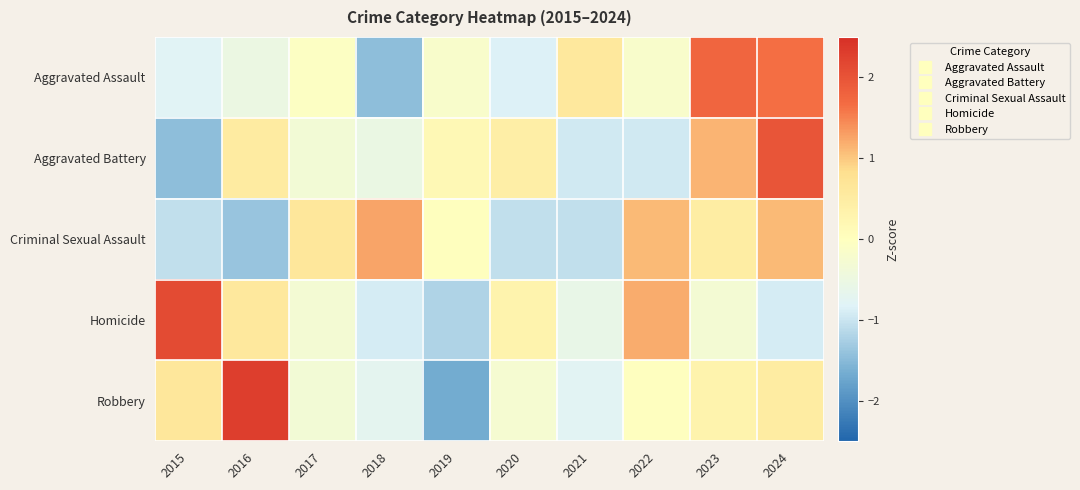

Reading right to left, extract all data points from this chart.

Aggravated Assault: 2024=1.7	2023=1.8	2022=-0.2	2021=0.6	2020=-0.8	2019=-0.2	2018=-1.5	2017=-0.1	2016=-0.5	2015=-0.8
Aggravated Battery: 2024=2.0	2023=1.1	2022=-1.0	2021=-1.0	2020=0.4	2019=0.2	2018=-0.5	2017=-0.3	2016=0.5	2015=-1.4
Criminal Sexual Assault: 2024=1.1	2023=0.5	2022=1.1	2021=-1.1	2020=-1.1	2019=0.0	2018=1.3	2017=0.6	2016=-1.4	2015=-1.1
Homicide: 2024=-0.9	2023=-0.3	2022=1.2	2021=-0.6	2020=0.3	2019=-1.2	2018=-0.9	2017=-0.3	2016=0.6	2015=2.1
Robbery: 2024=0.5	2023=0.3	2022=-0.0	2021=-0.8	2020=-0.3	2019=-1.7	2018=-0.7	2017=-0.3	2016=2.3	2015=0.6